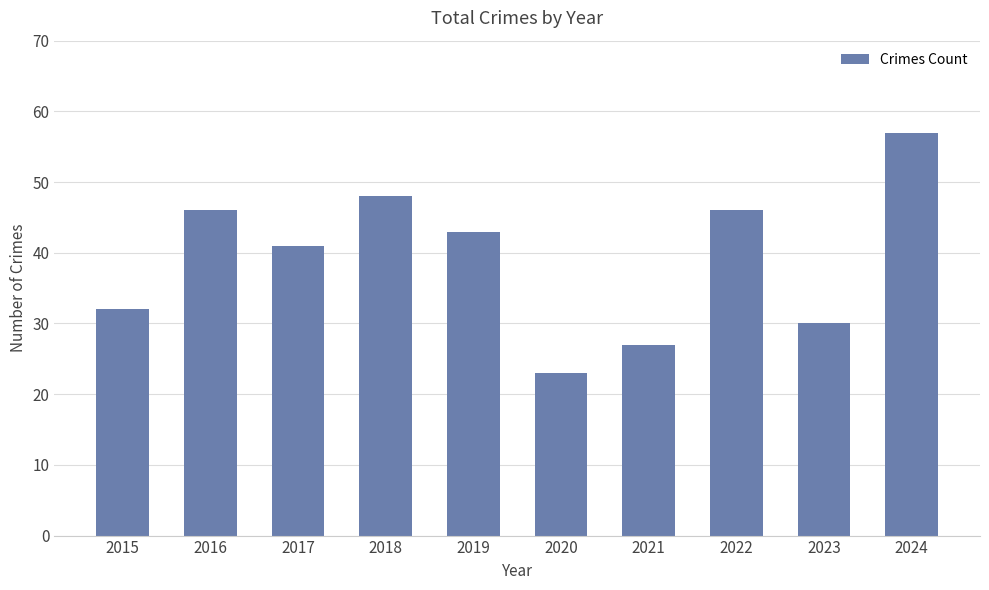

Which label corresponds to the largest value in the chart?

2024